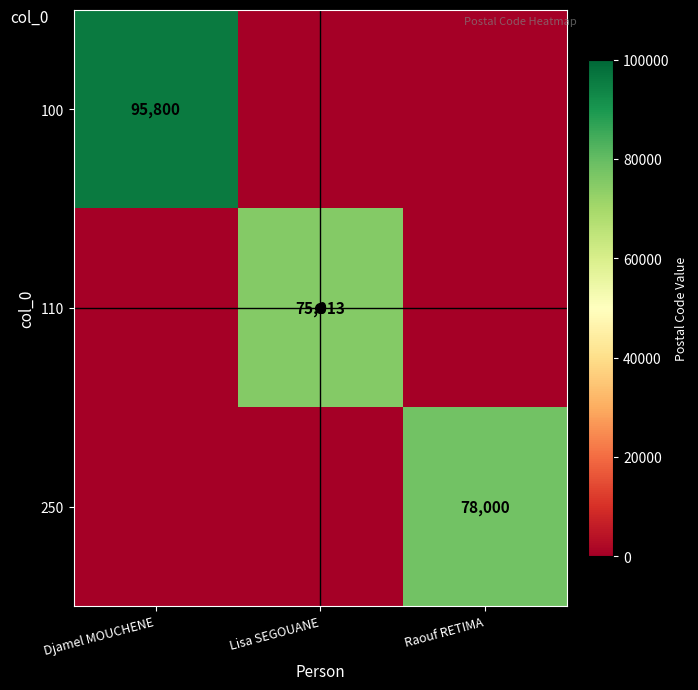

What is the spread (max minus min) of values at Djamel MOUCHENE?

95800